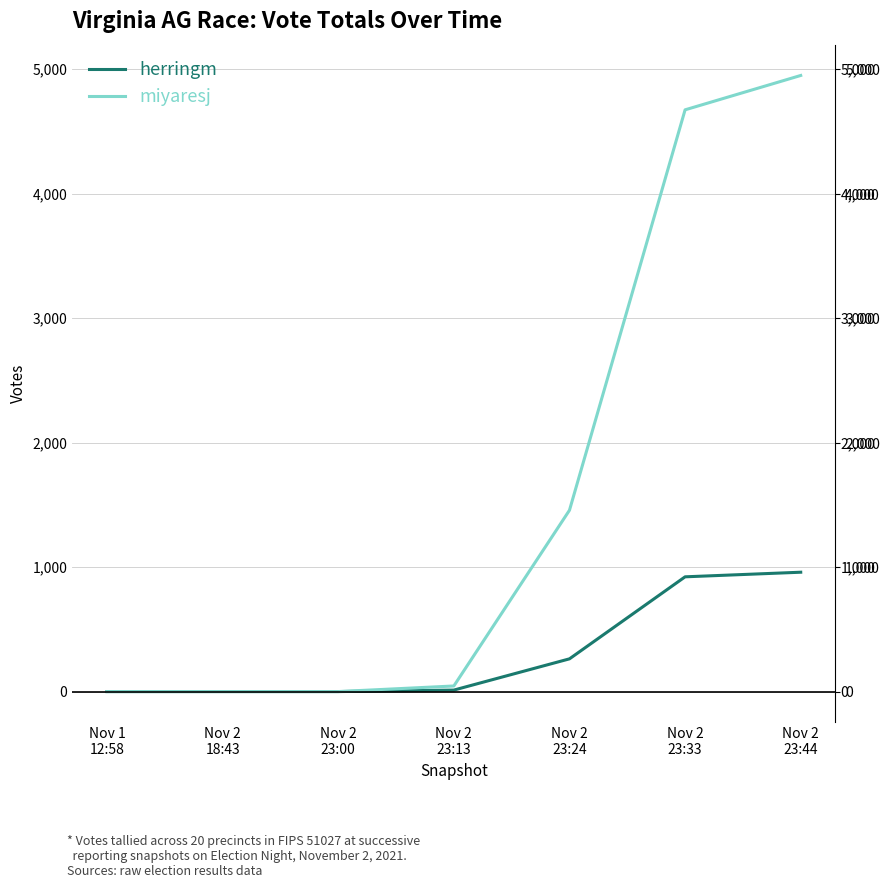

What is the difference between the second highest and second lowest values in the herringm series?

922